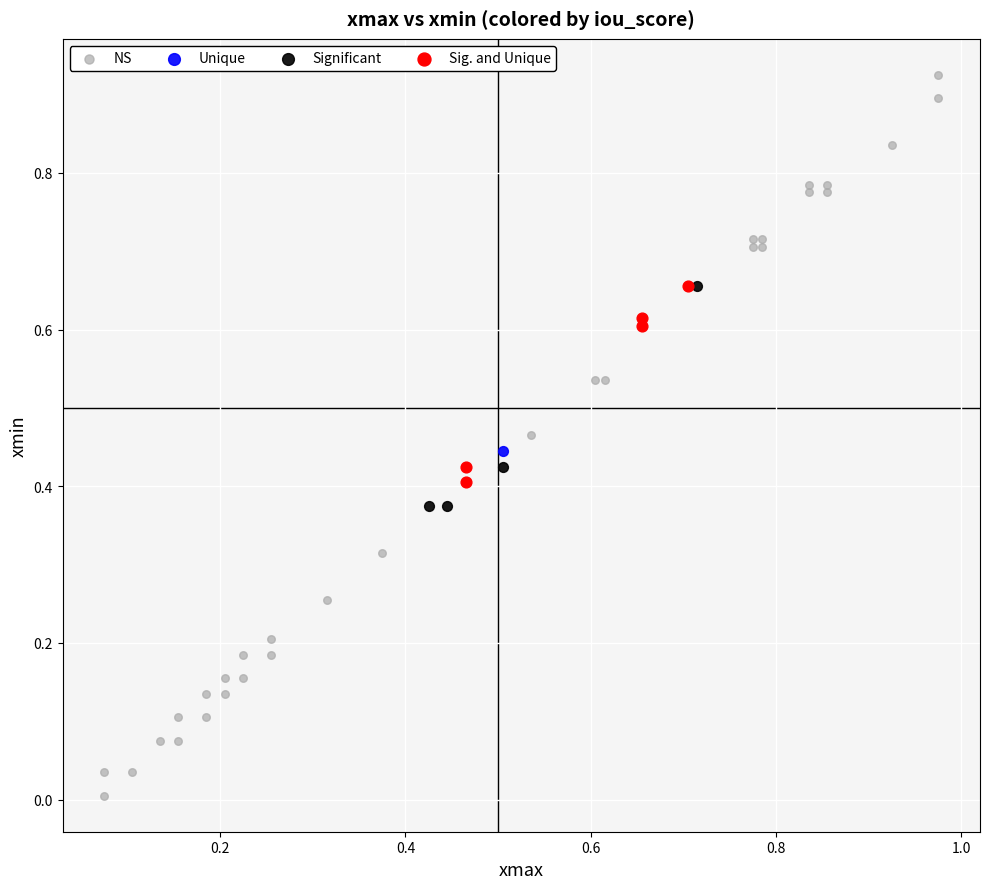

Which series reaches the maximum Y coordinate?

NS